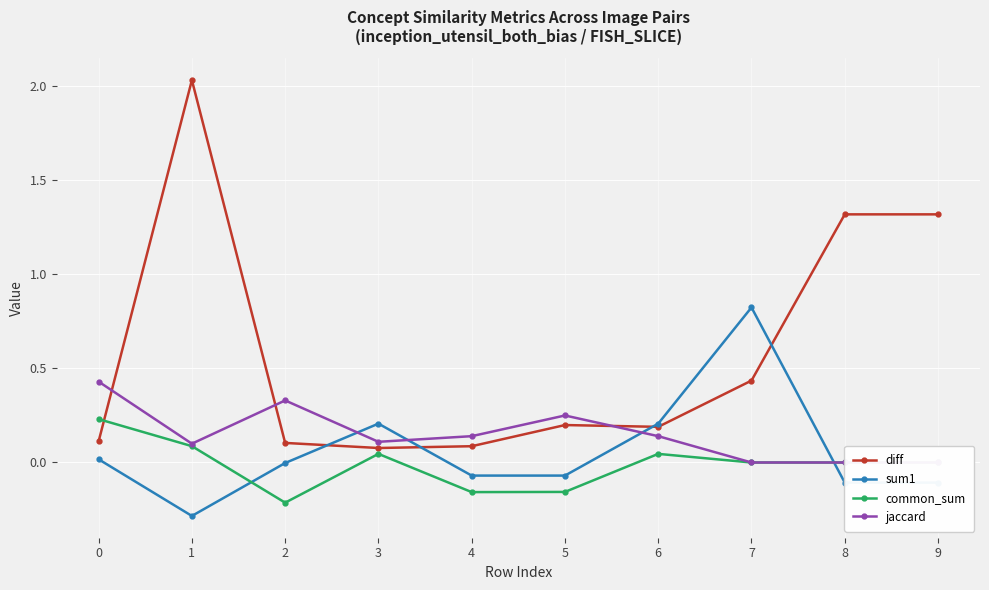

What is the approximate value of jaccard at 6?

0.1